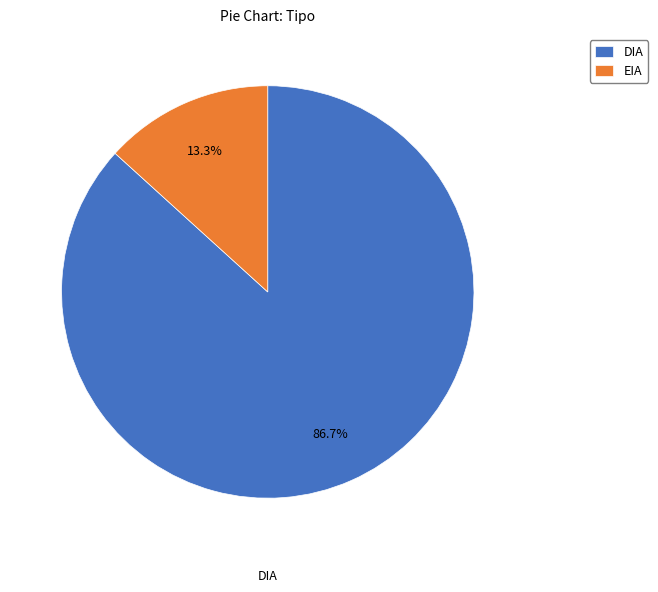

What is the majority slice?

DIA